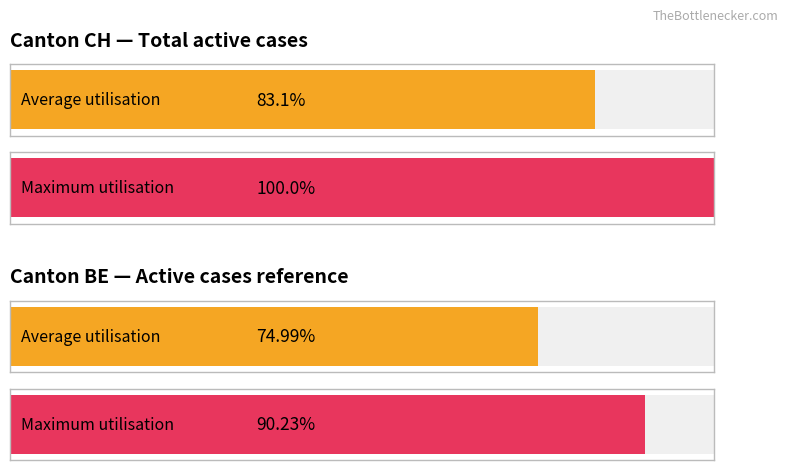

Does the chart contain any negative values?

No